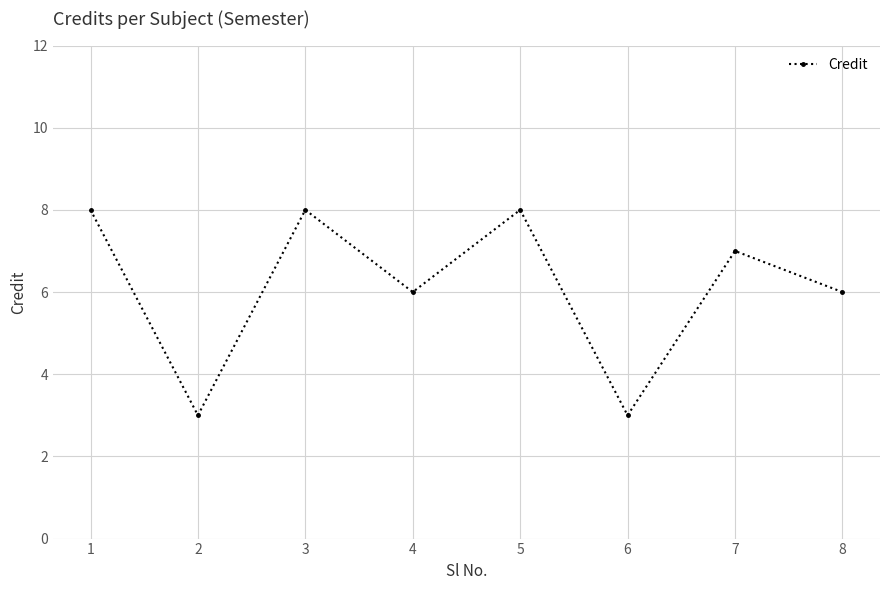

The value at 8 is 6. True or false?

True